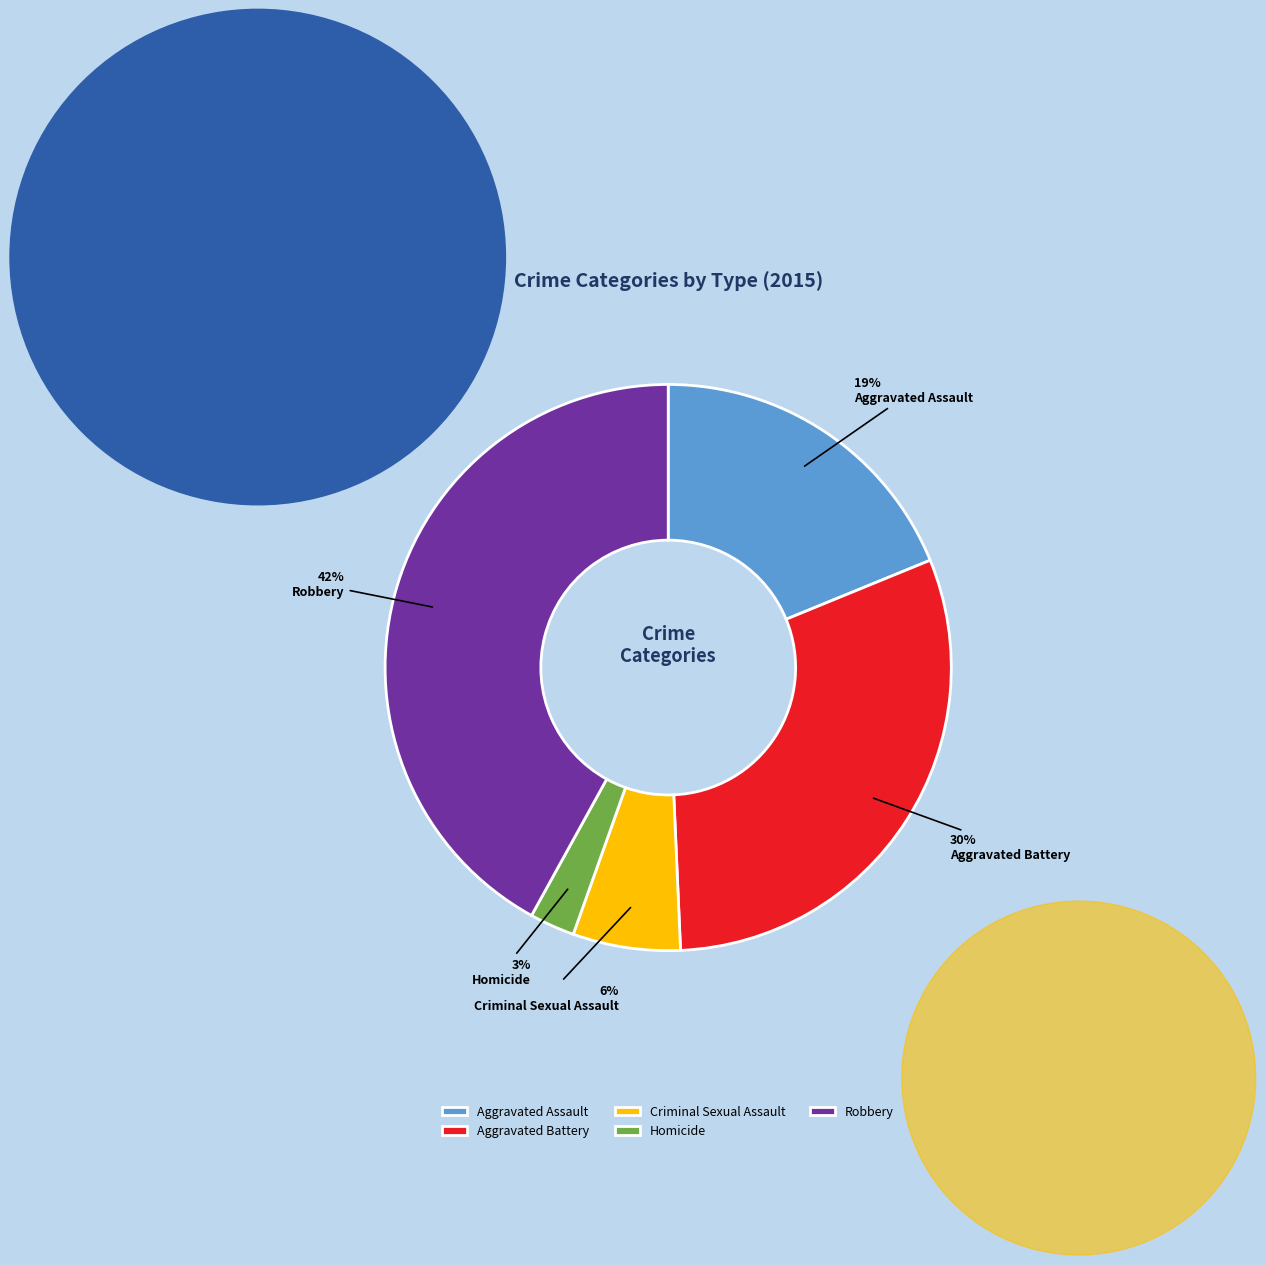

To the nearest percent, what percentage of the pie is Aggravated Battery?

30%